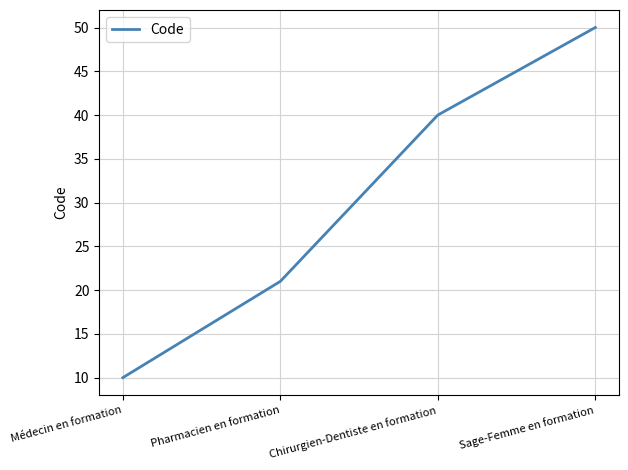

How many values are below 40?

2